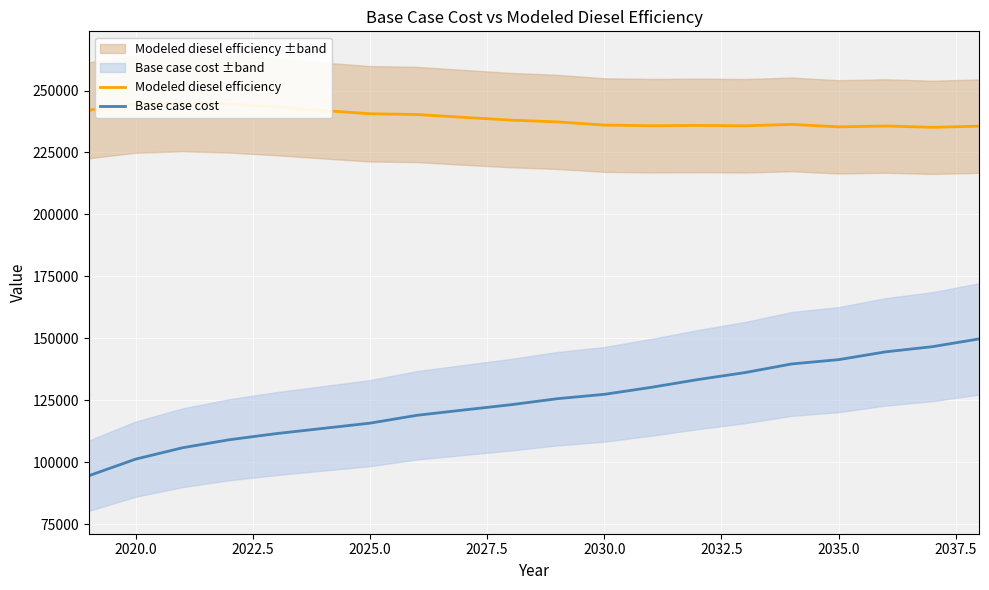

What are all the series names shown in the legend?

Modeled diesel efficiency, Base case cost